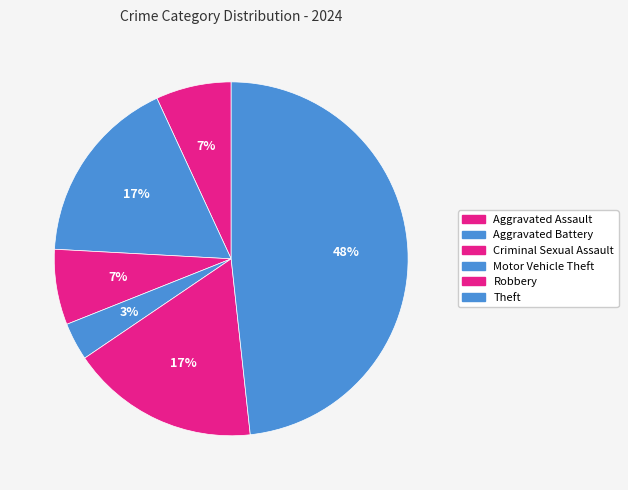

Is it true that Motor Vehicle Theft is 3% of the pie?

True